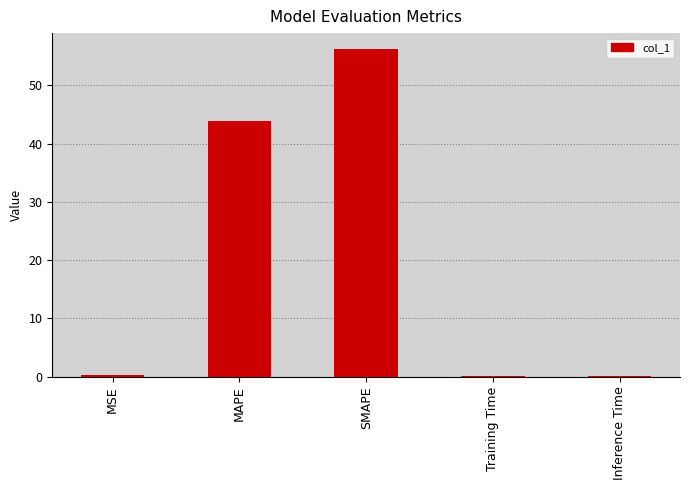

What is the sum of all values?

100.3